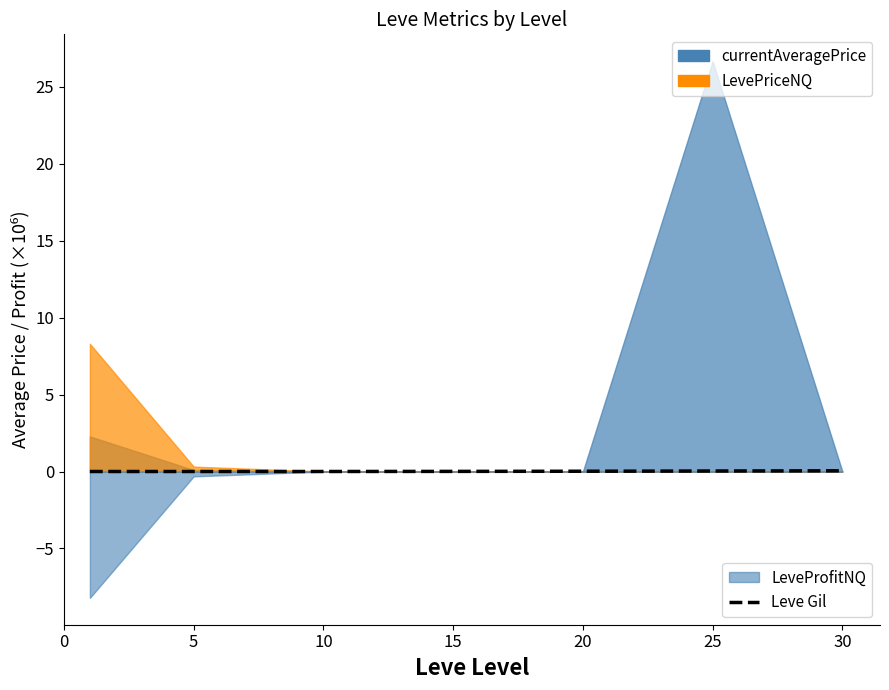

The value at 30 is 0.0. True or false?

True